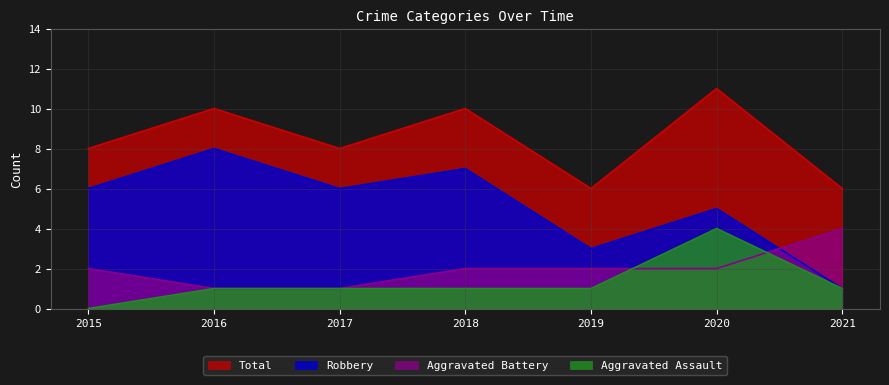

What is the sum of the Total values at 2016 and 2021?

16